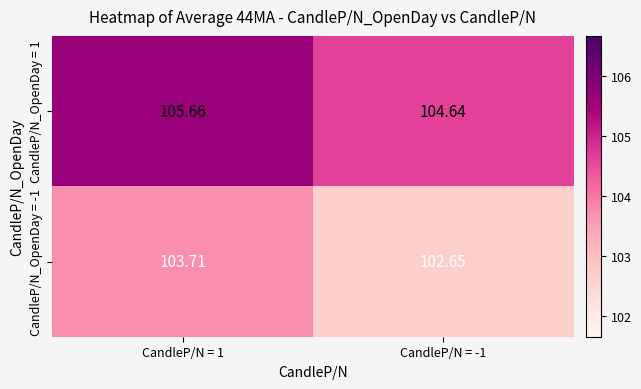

How many series are shown in this chart?

2